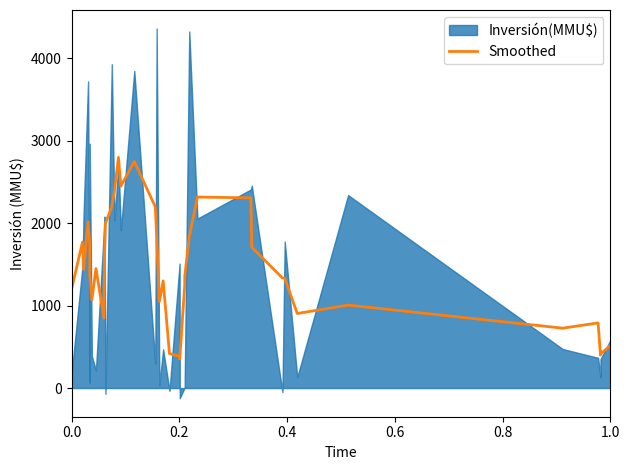

What is the average value?

1453.5